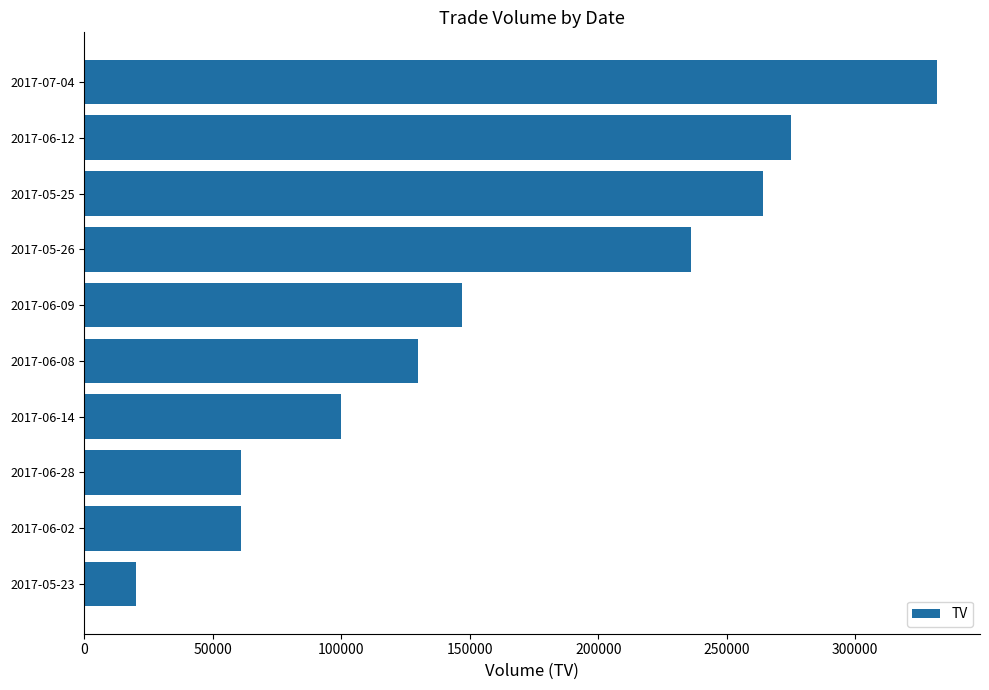

Reading top to bottom, extract all data points from this chart.

2017-07-04=332000	2017-06-12=275000	2017-05-25=264000	2017-05-26=236000	2017-06-09=147000	2017-06-08=130000	2017-06-14=100000	2017-06-28=61000	2017-06-02=61000	2017-05-23=20000